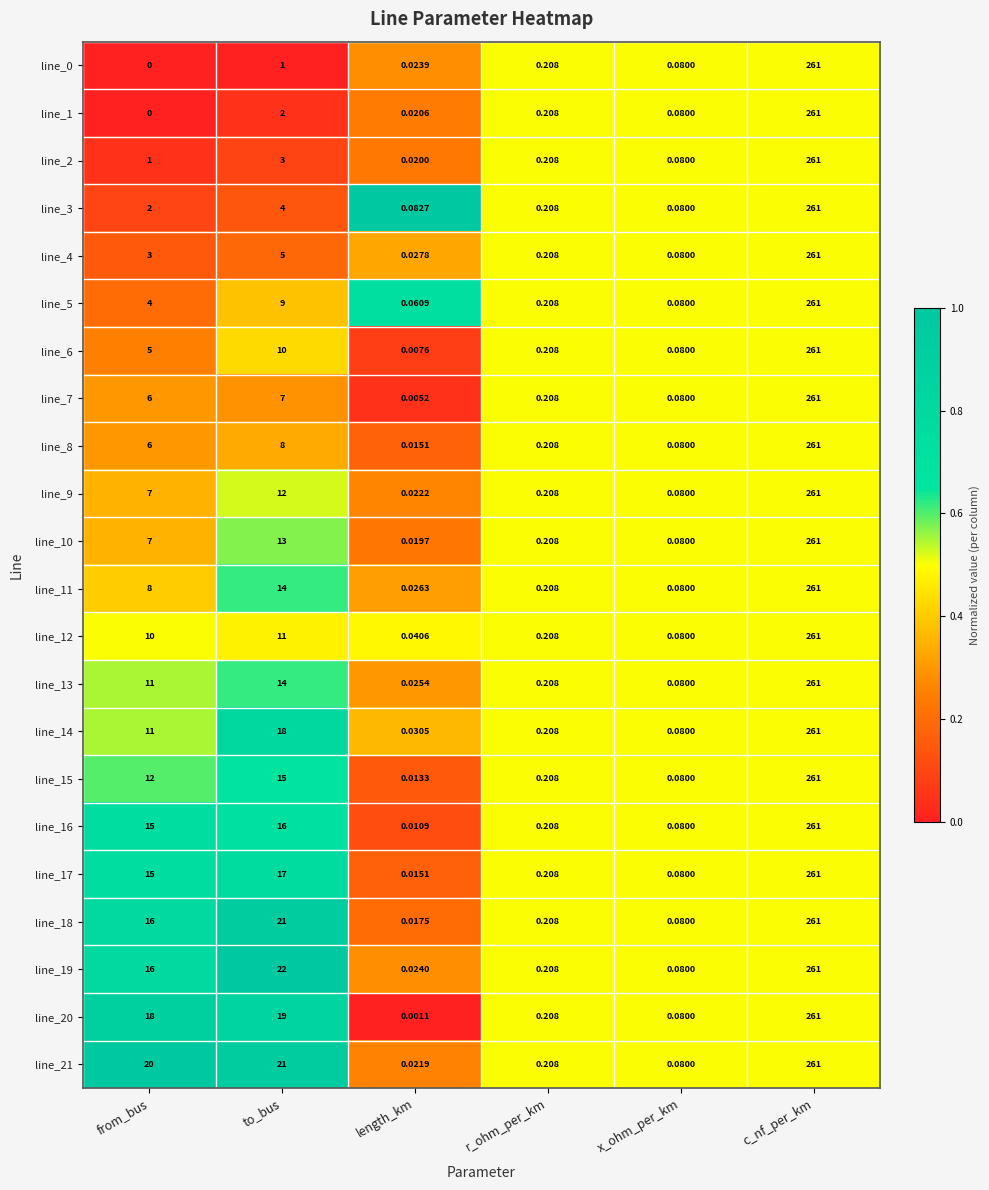

At which label is line_21 closest to 130?

to_bus